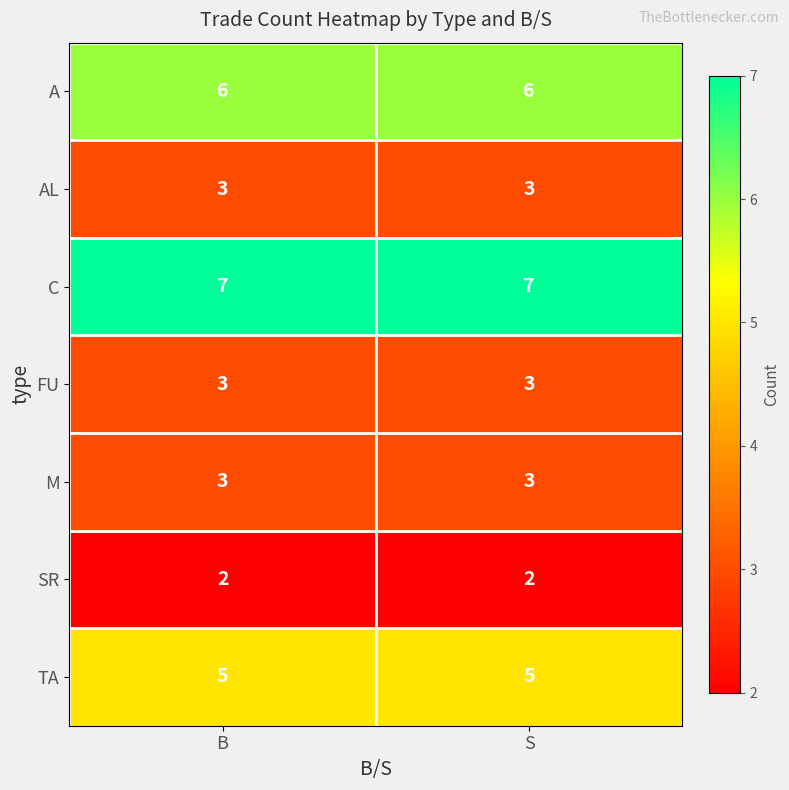

How many data points does each series have?

2